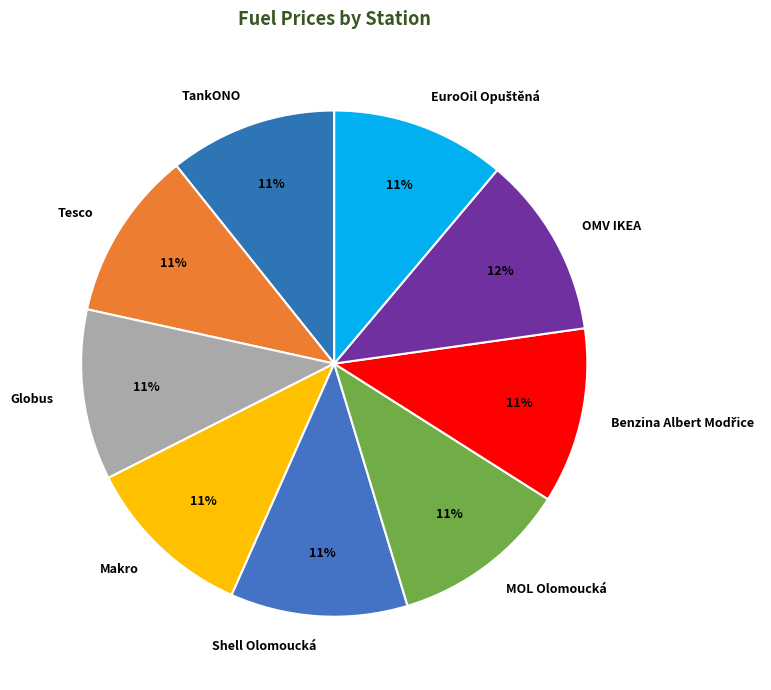

To the nearest percent, what percentage of the pie is OMV IKEA?

12%